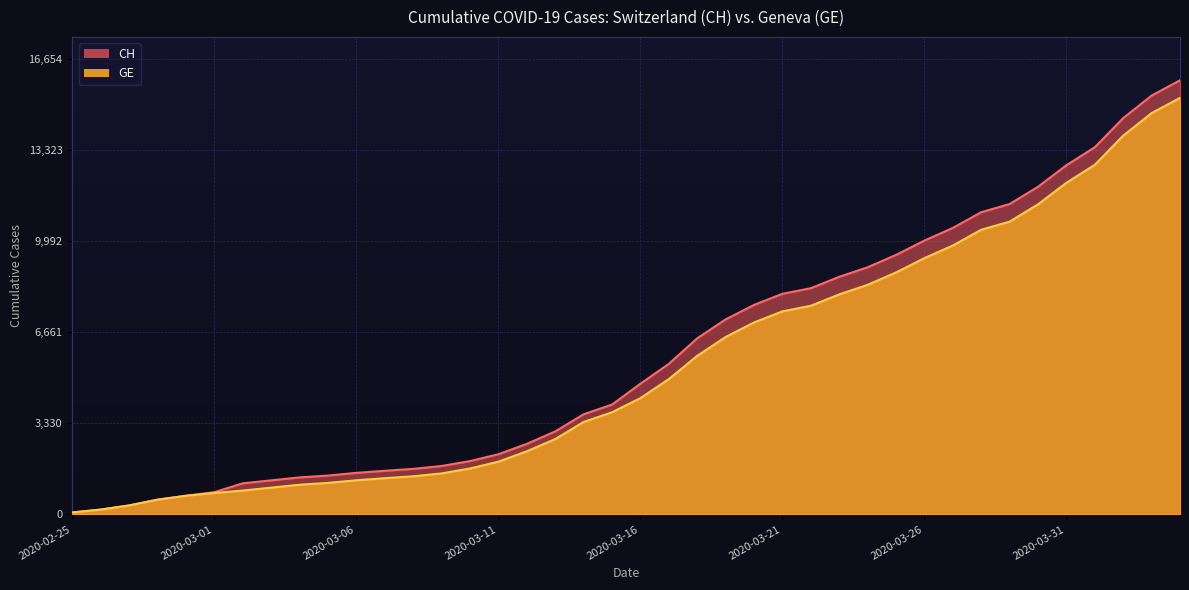

The CH series shows 1770 at 2020-03-09. True or false?

True